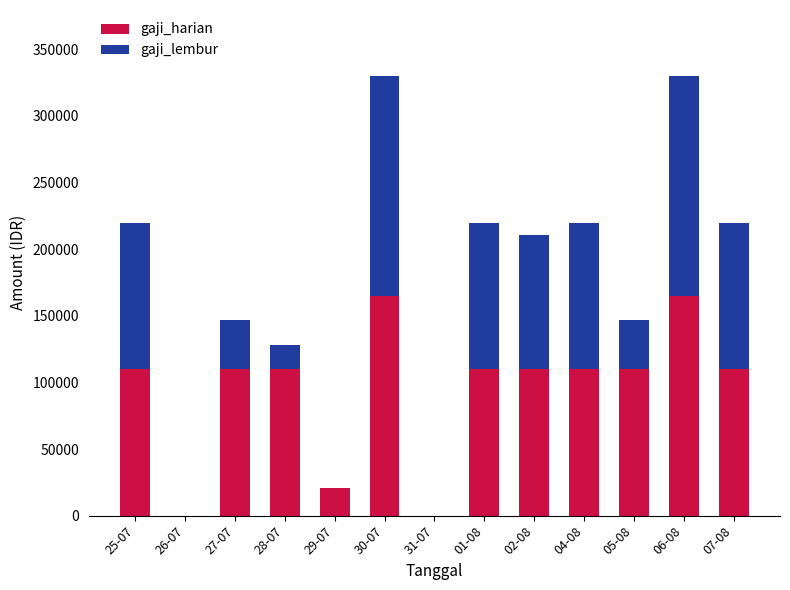

What is the total value across all series at 05-08?

146666.7